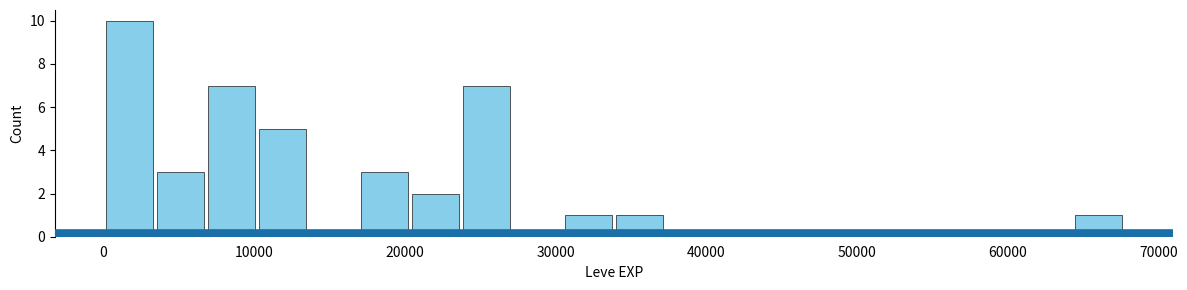

Around what value on the x-axis is the tallest bar? Give the approximate position of its centre, as read against the axis.

2000